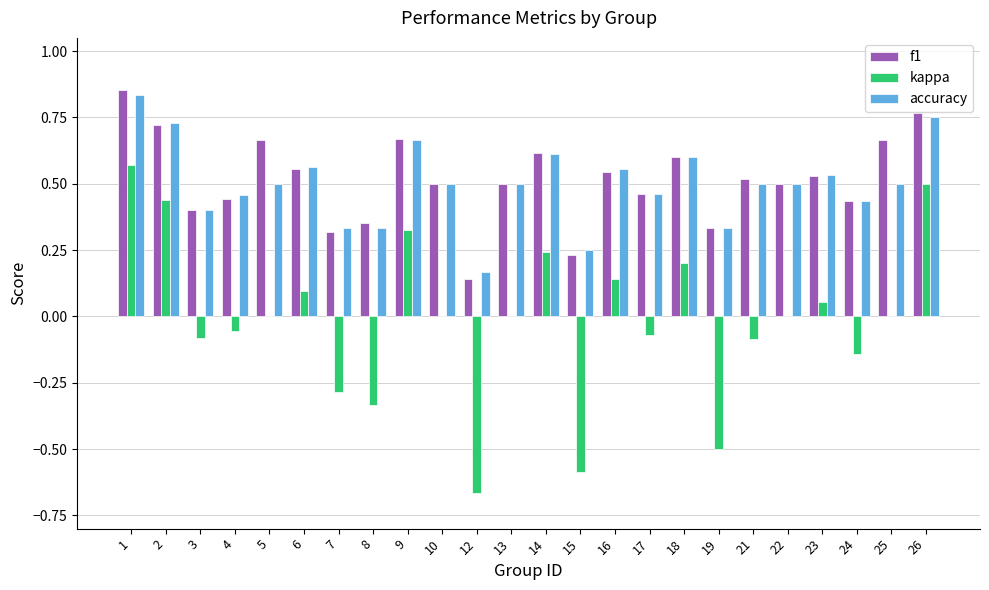

True or false: accuracy has a value of 0.1 at 15.

False